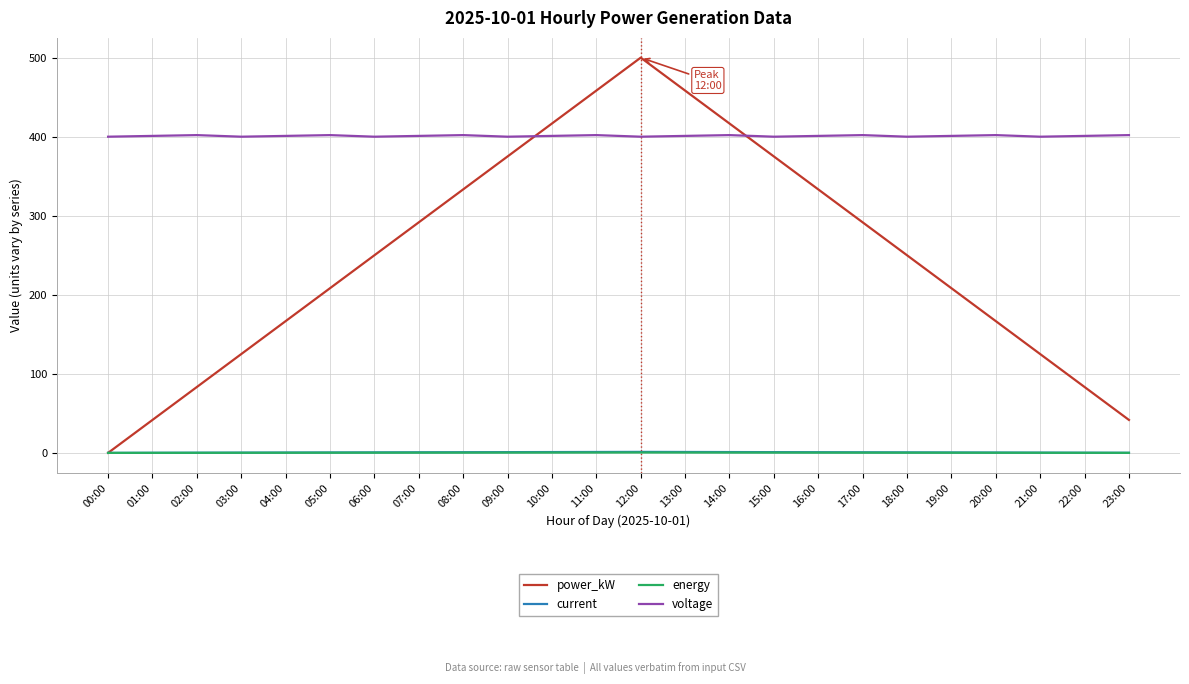

At how many categories does at least one series exceed 241?

24